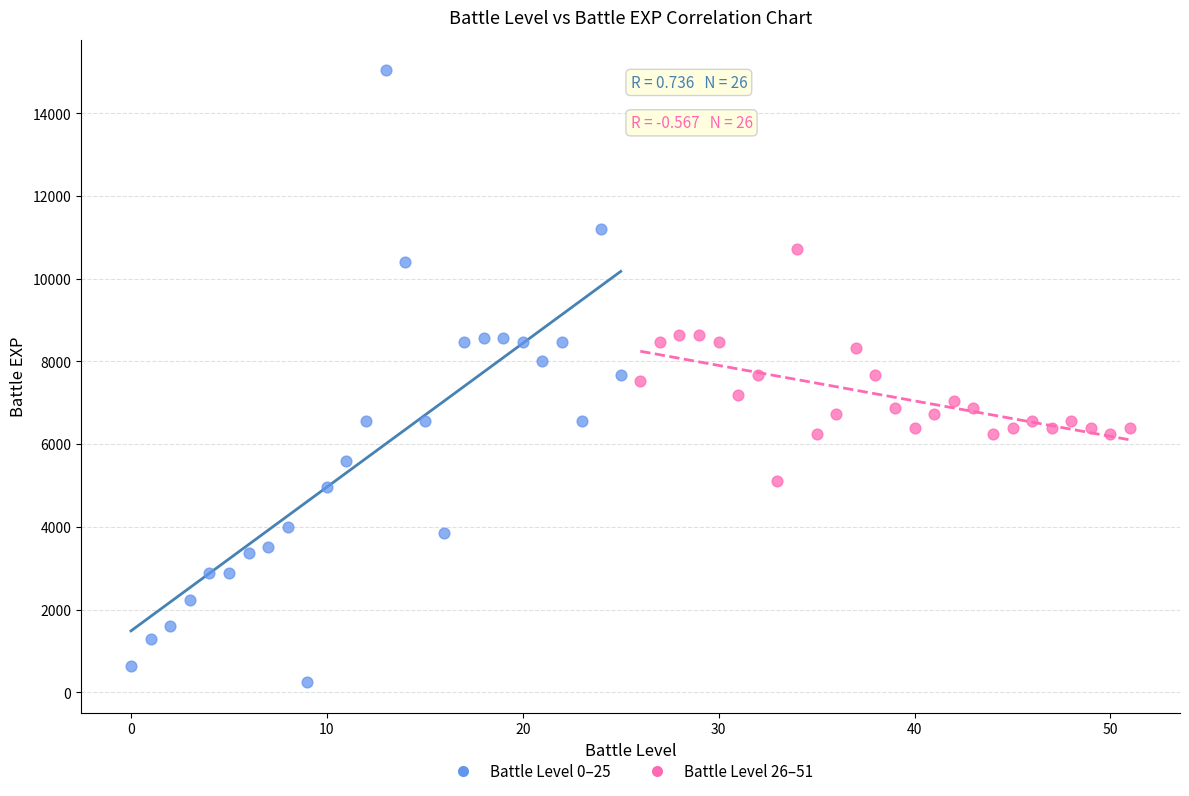

Which series contains the highest Y value?

Battle Level 0–25